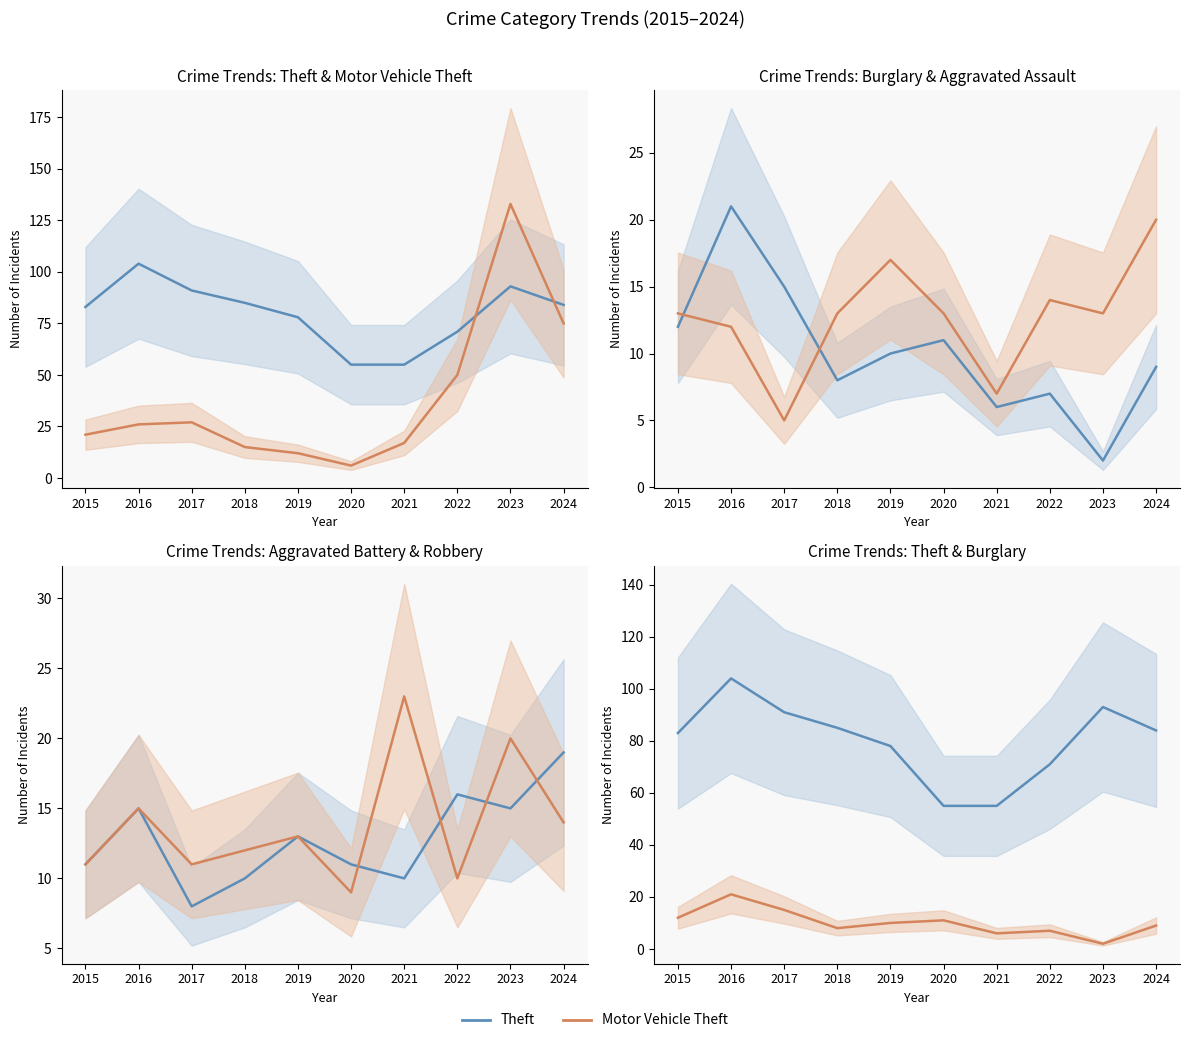

At which category is the sum across all series the highest?

2023